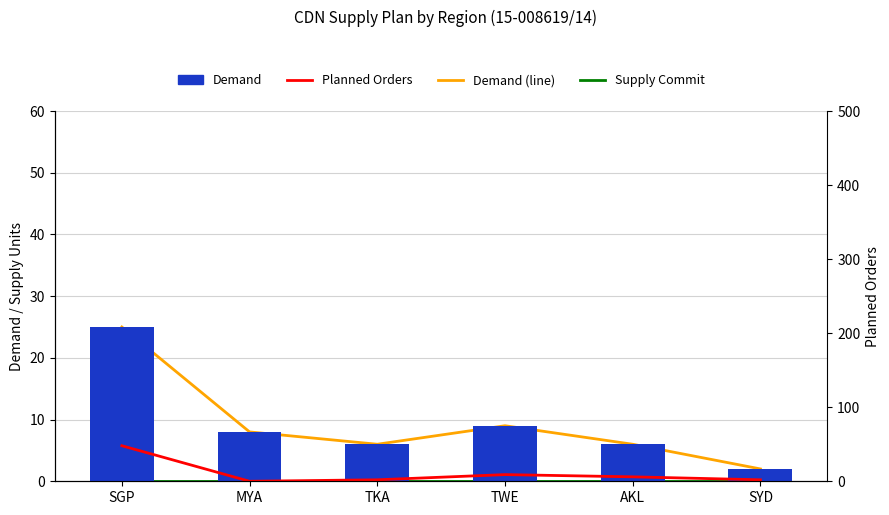

What is the value of the Demand (line) bar at the 1st from the left?

25